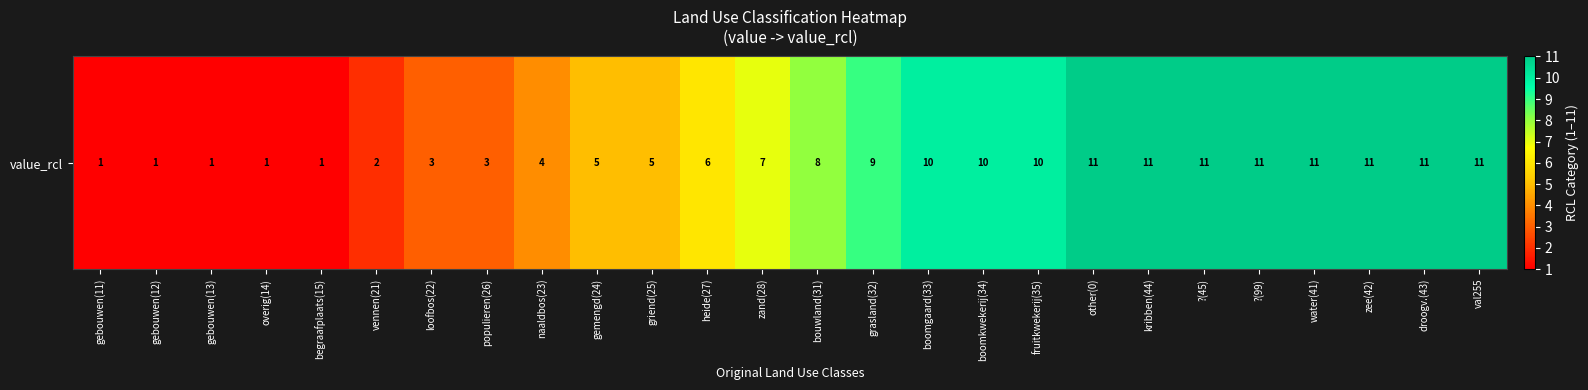

How many values are below 8?

13